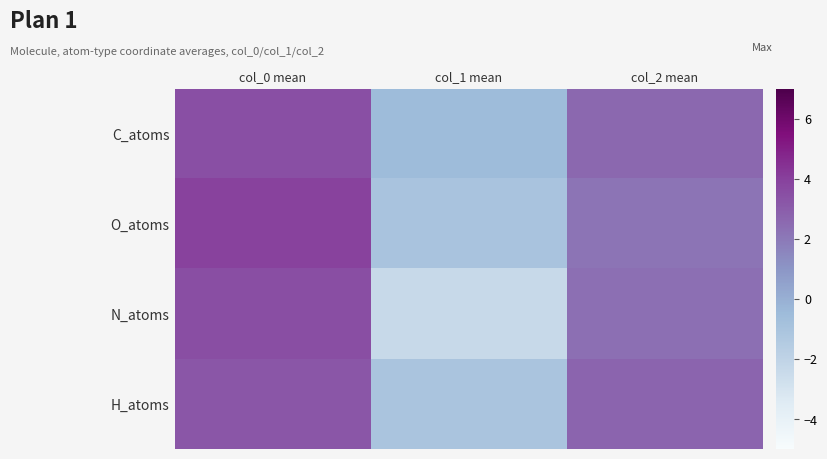

Which series has the largest range (max minus min)?

N_atoms